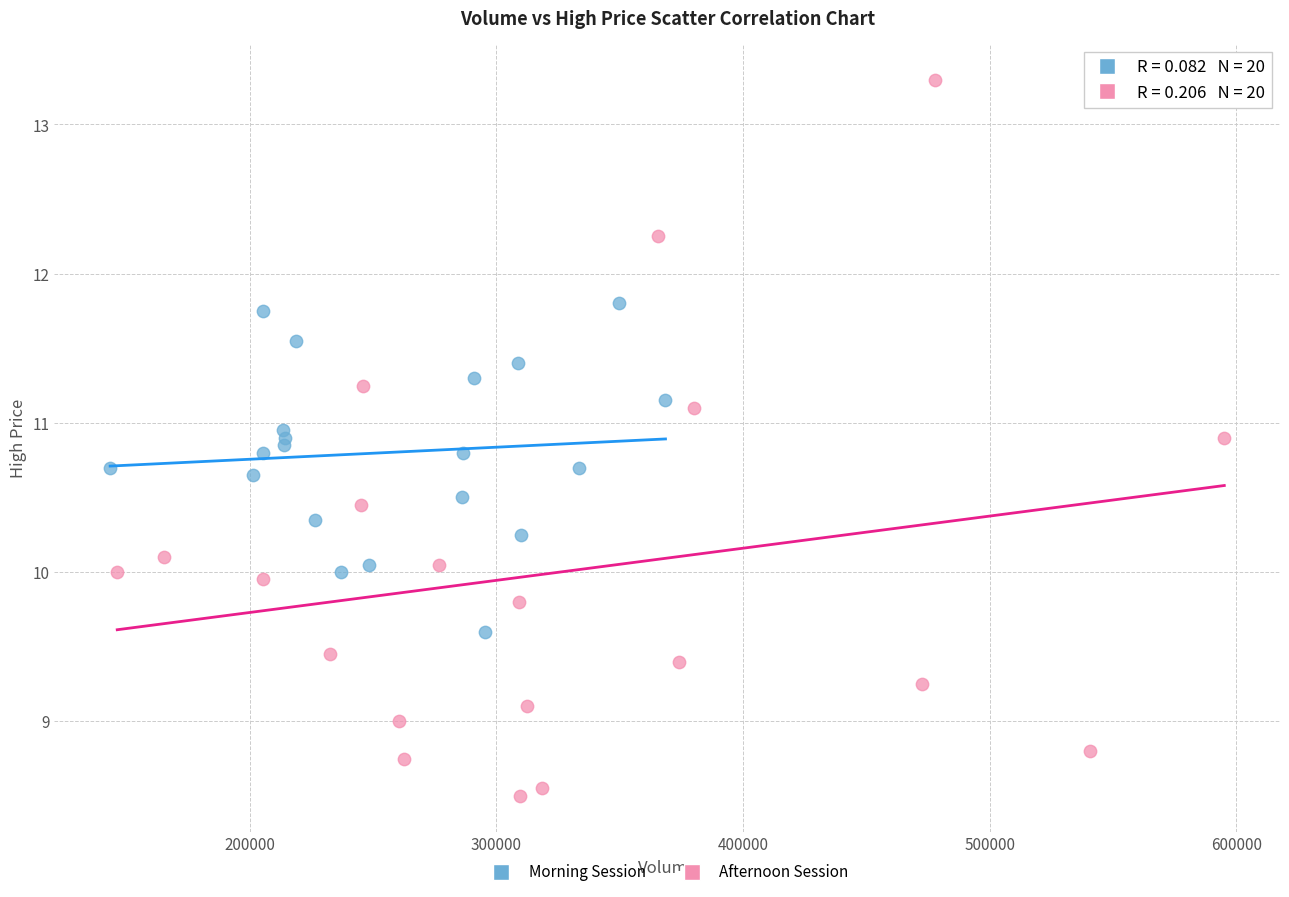

Which series reaches the maximum Y coordinate?

Afternoon Session